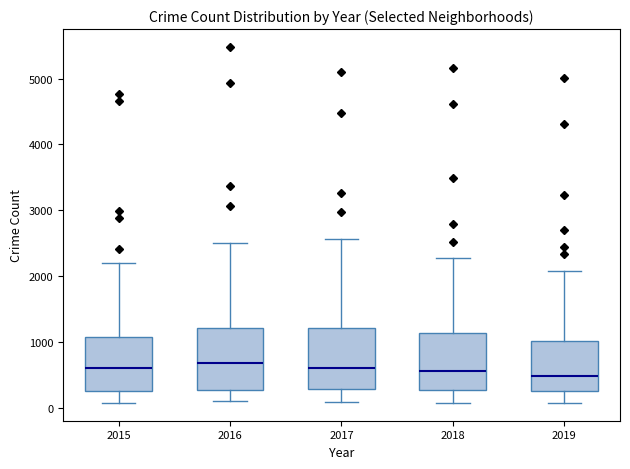

Reading left to right, transcribe this box plot: for each box, give where its median line is, the range the box spans, and where its two whiskers end, as read against the y-axis. The values are not printed on the chart, so give them approximately, as read against the axis.

2015: median 600, box 300 to 1100, whiskers 100 to 2200
2016: median 700, box 300 to 1200, whiskers 100 to 2500
2017: median 600, box 300 to 1200, whiskers 100 to 2600
2018: median 600, box 300 to 1100, whiskers 100 to 2300
2019: median 500, box 300 to 1000, whiskers 100 to 2100